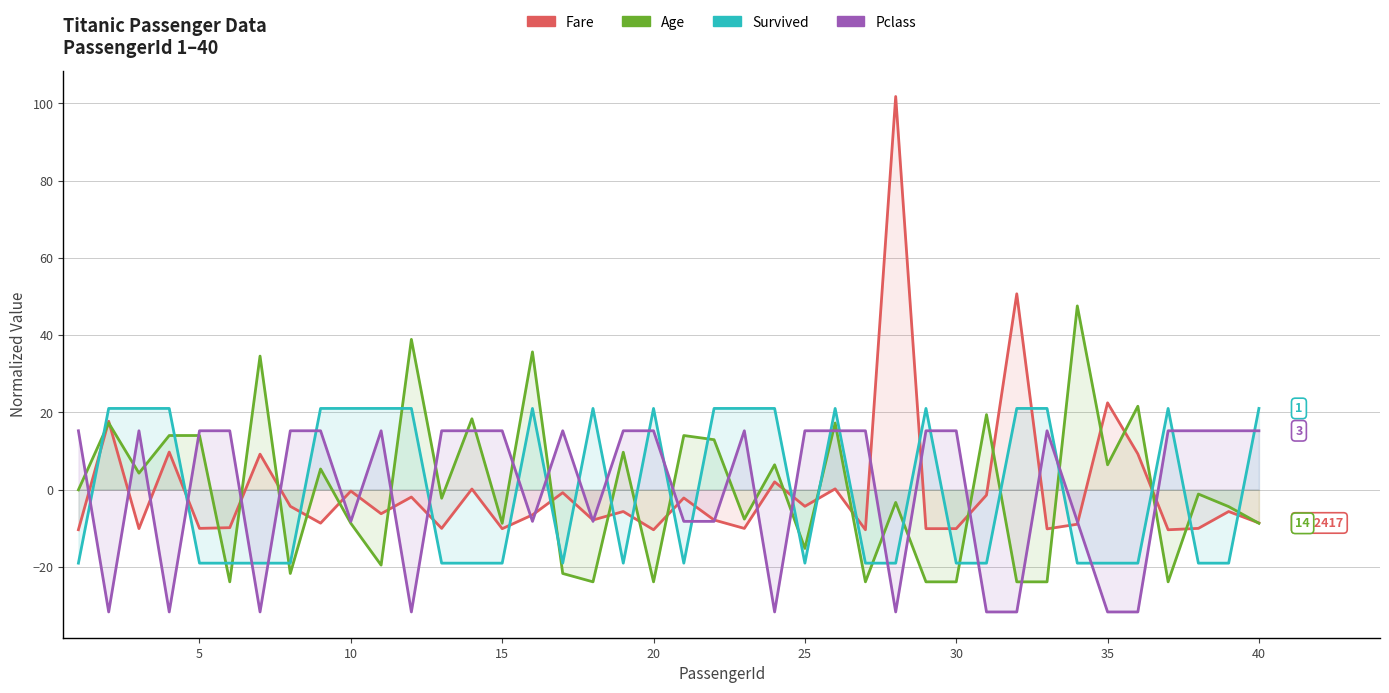

What are all the series names shown in the legend?

Fare, Age, Survived, Pclass